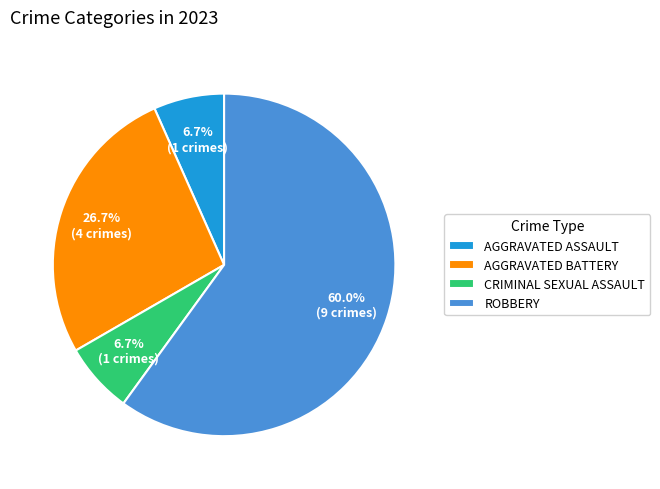

How many slices are in this pie chart?

4